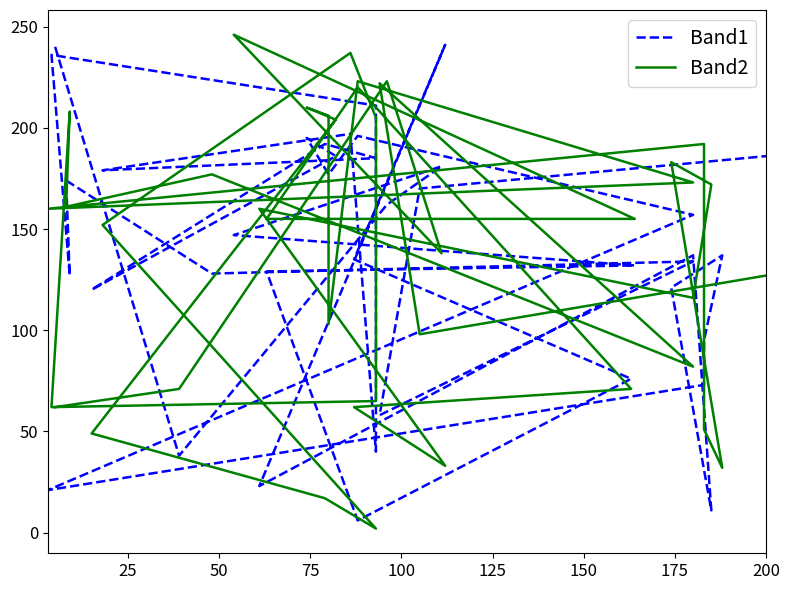

The Band1 series shows 209 at 150. True or false?

False